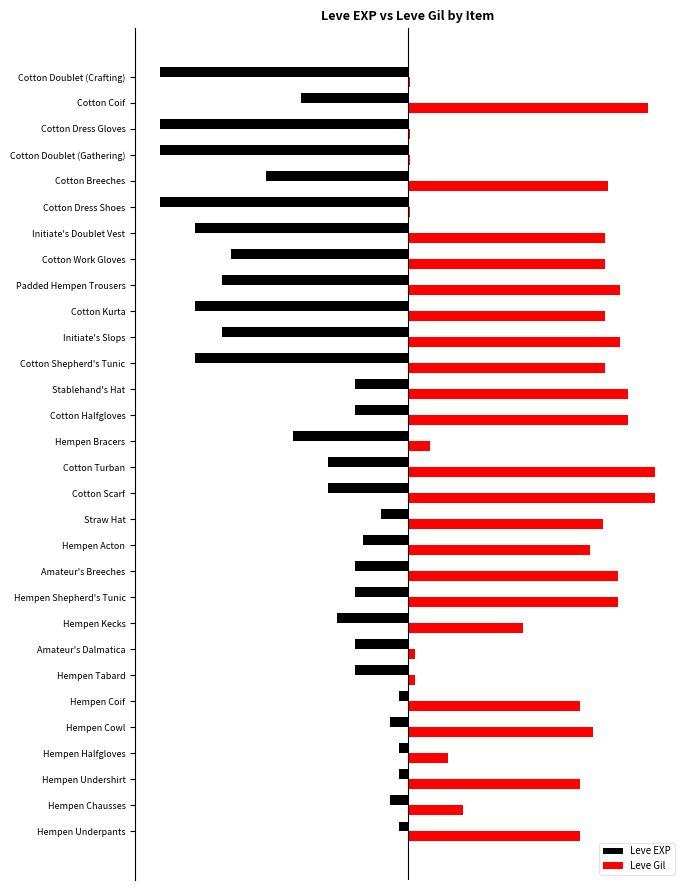

Which series has the largest total across all categories?

Leve Gil